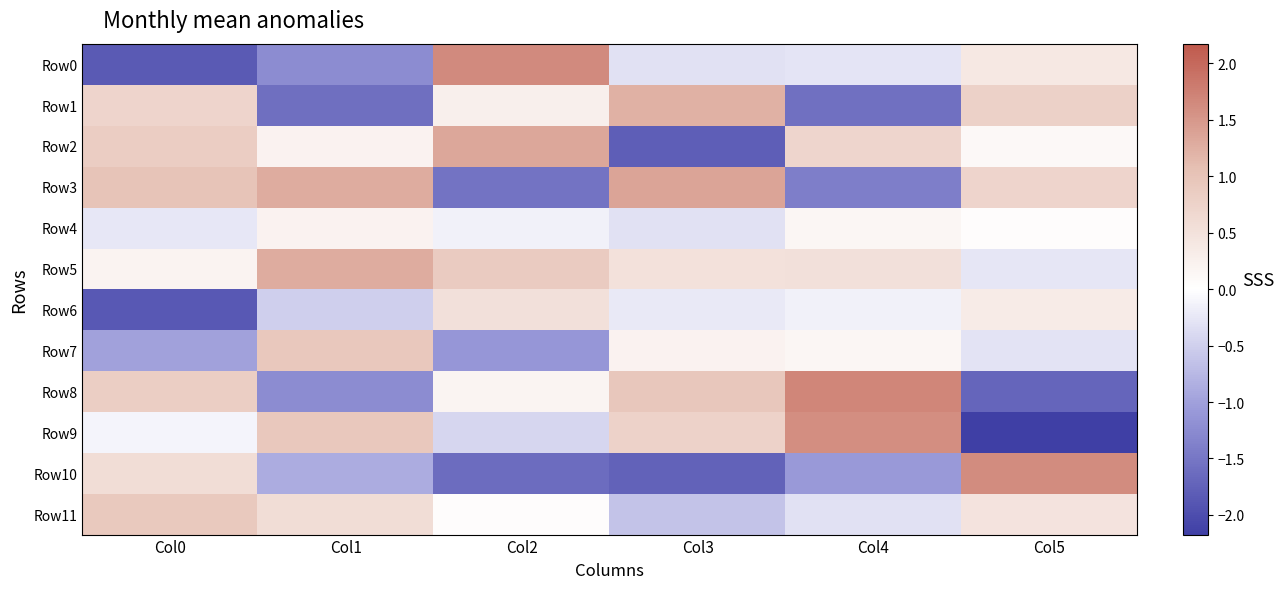

Which series has the largest range (max minus min)?

Row9